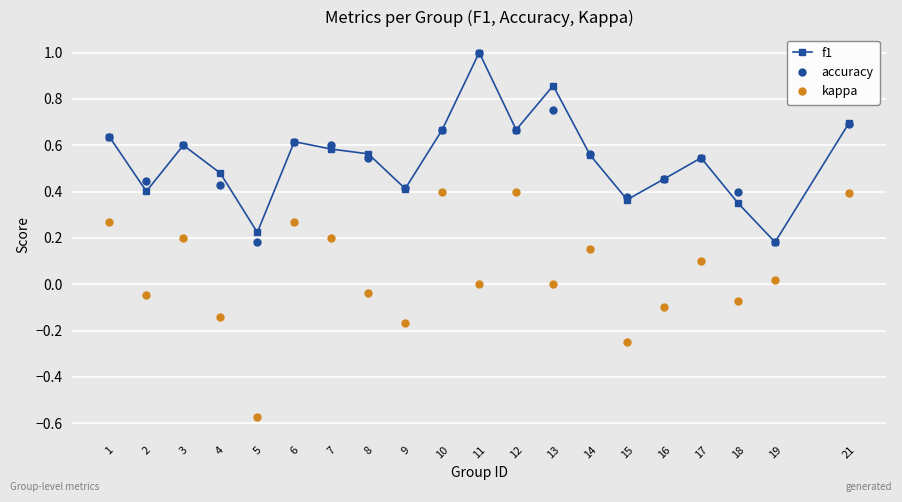

Which series changed the most between 7 and 19?

accuracy